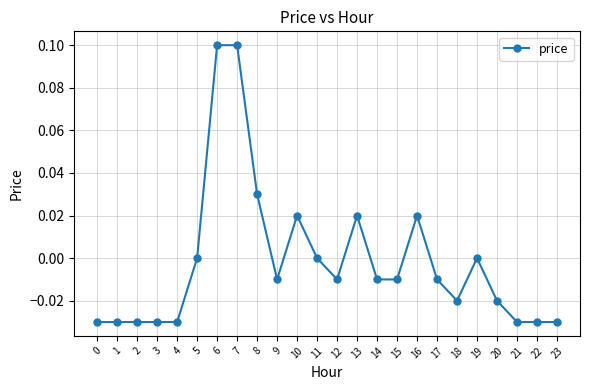

The value at 12 is -0.0. True or false?

True